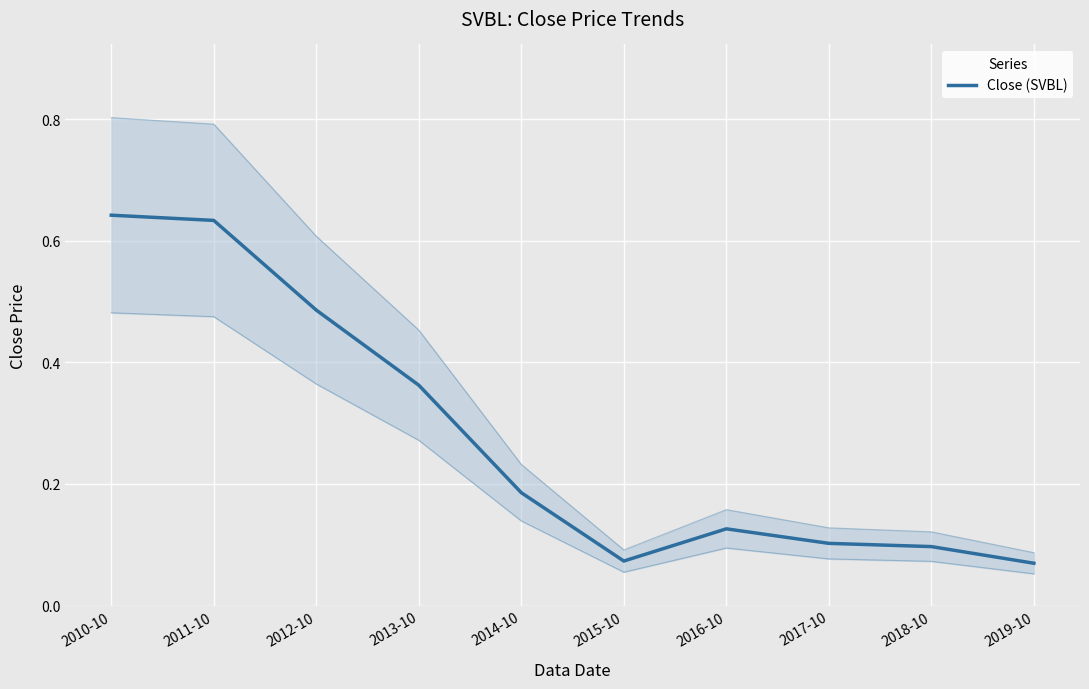

What is the label of the 8th point from the left?

2017-10